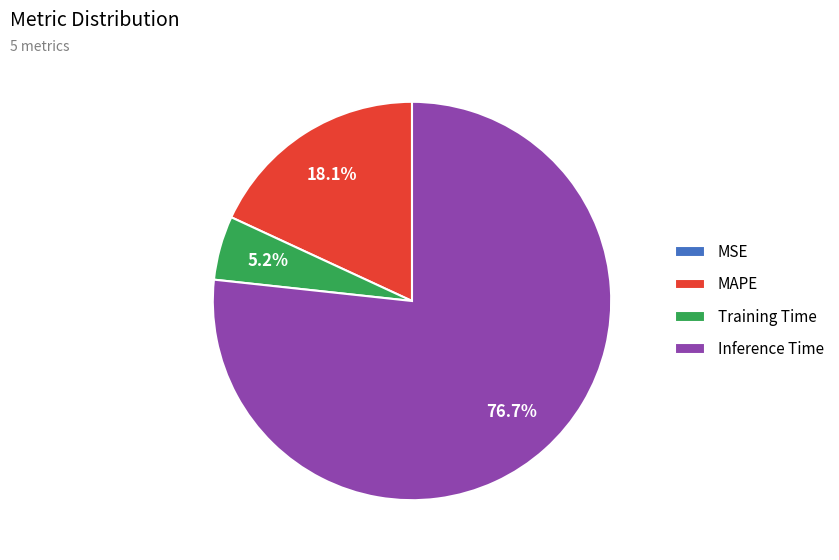

Is MAPE the majority of the pie?

No